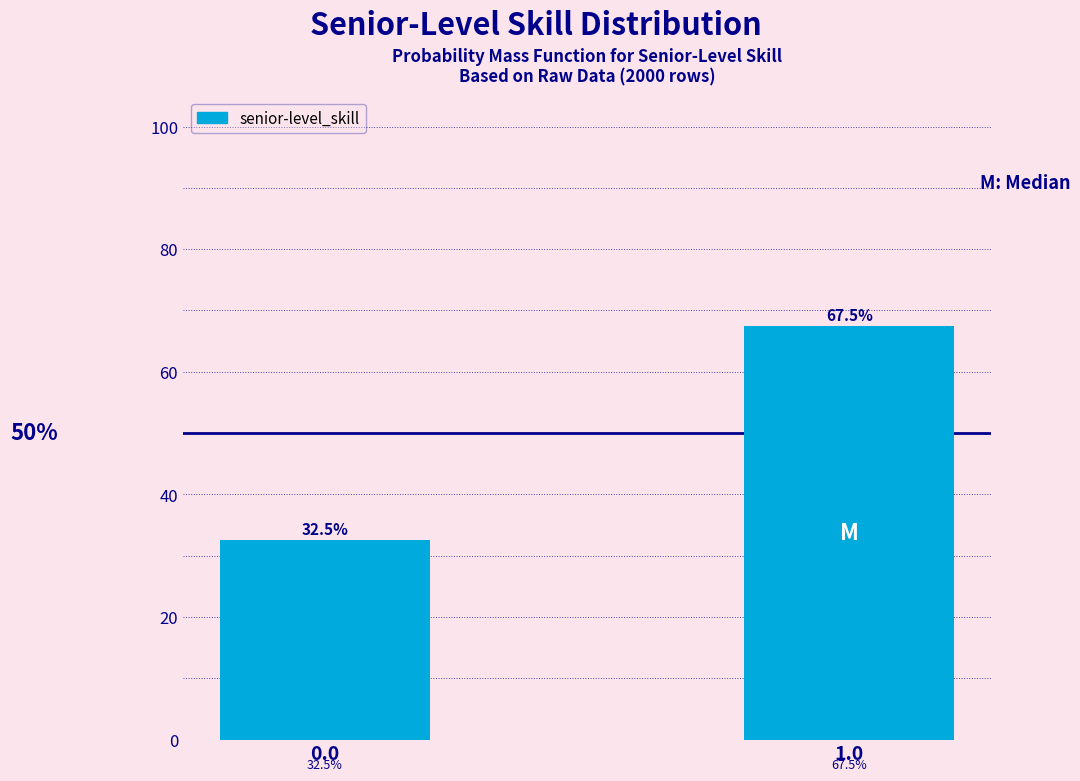

Reading left to right, transcribe all the data shown in this chart.

0.0=32.5	1.0=67.5